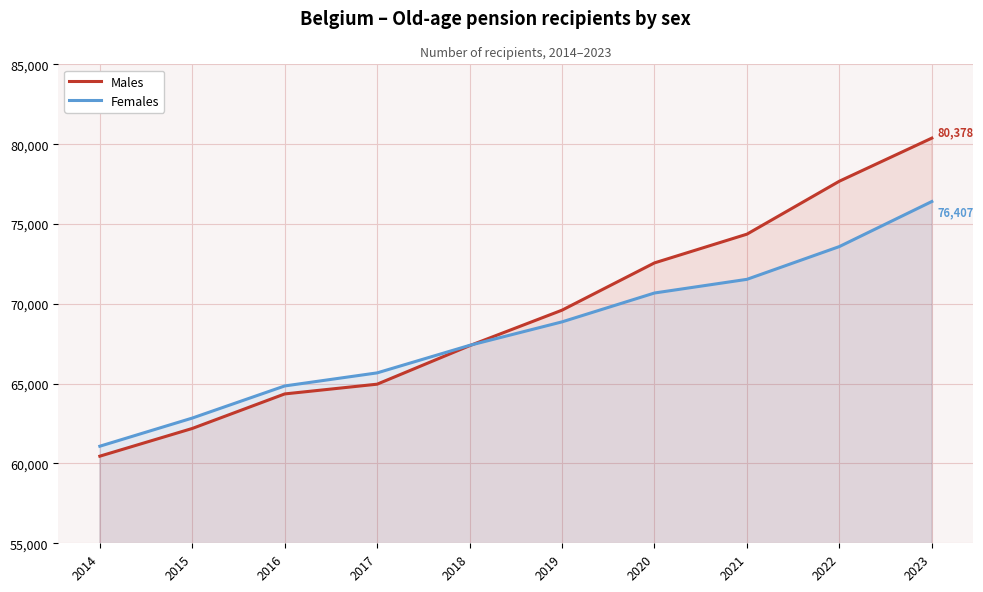

Reading right to left, what are all the values shown in this chart?

Males: 2023=80378	2022=77680	2021=74362	2020=72563	2019=69602	2018=67377	2017=64966	2016=64355	2015=62192	2014=60456
Females: 2023=76407	2022=73586	2021=71533	2020=70677	2019=68869	2018=67398	2017=65674	2016=64855	2015=62843	2014=61080